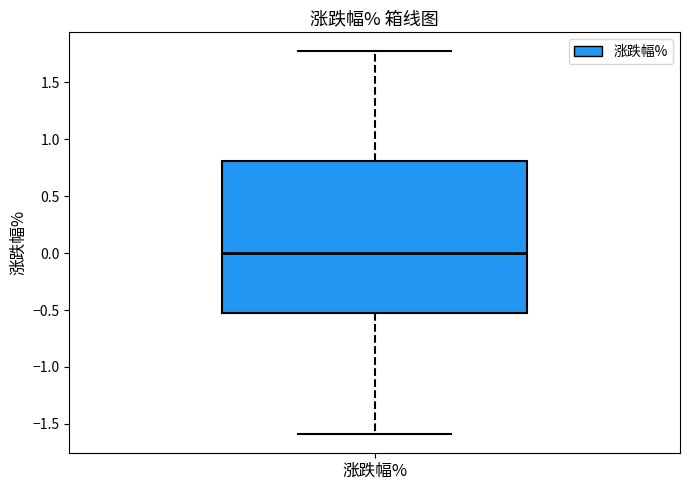

Where does the lower whisker of the box for 涨跌幅% end on the y-axis? The values are not printed on the chart, so give them approximately, as read against the axis.

-1.60